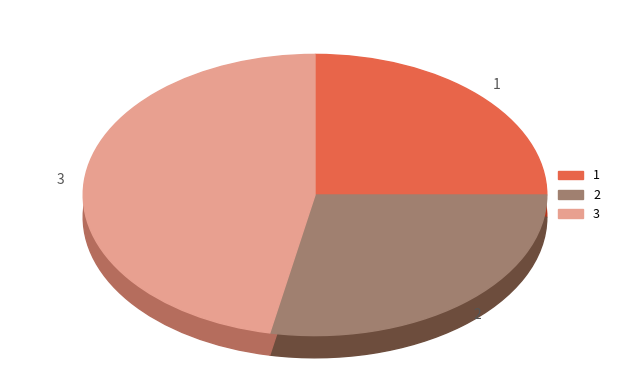

Is there a majority slice in this chart?

No